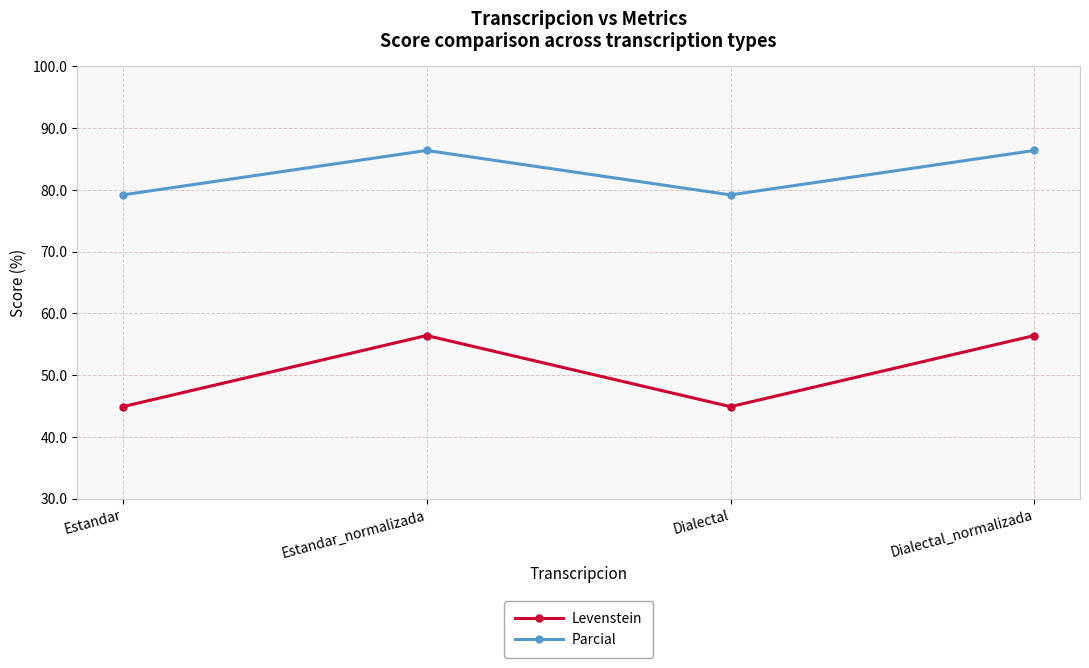

Rank the series by their average value, from highest to lowest.

Parcial, Levenstein